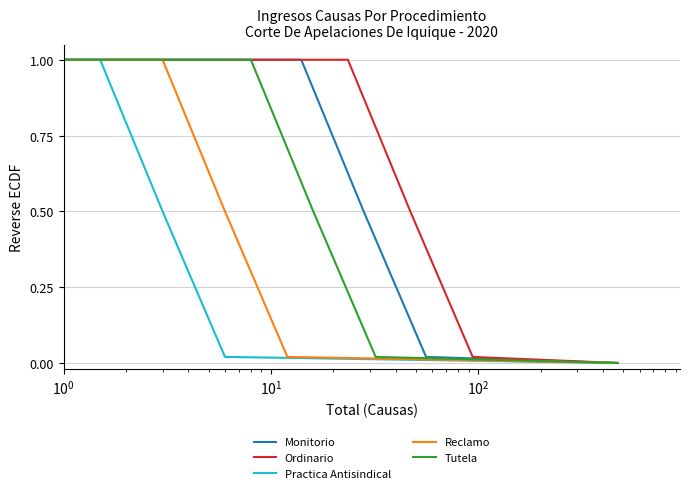

What is the highest value of the Monitorio series?

1.0